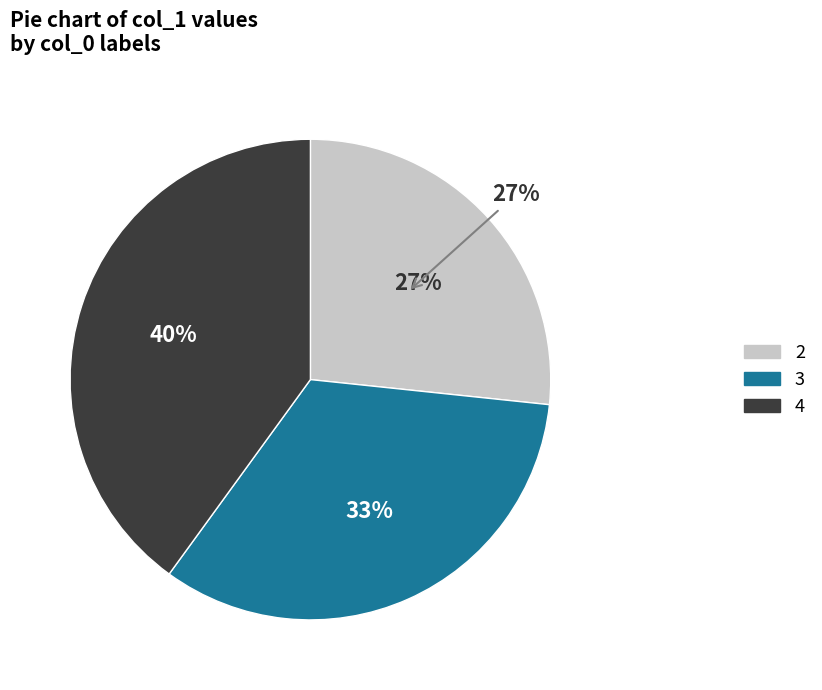

Does 3 account for over 50% of the chart?

No